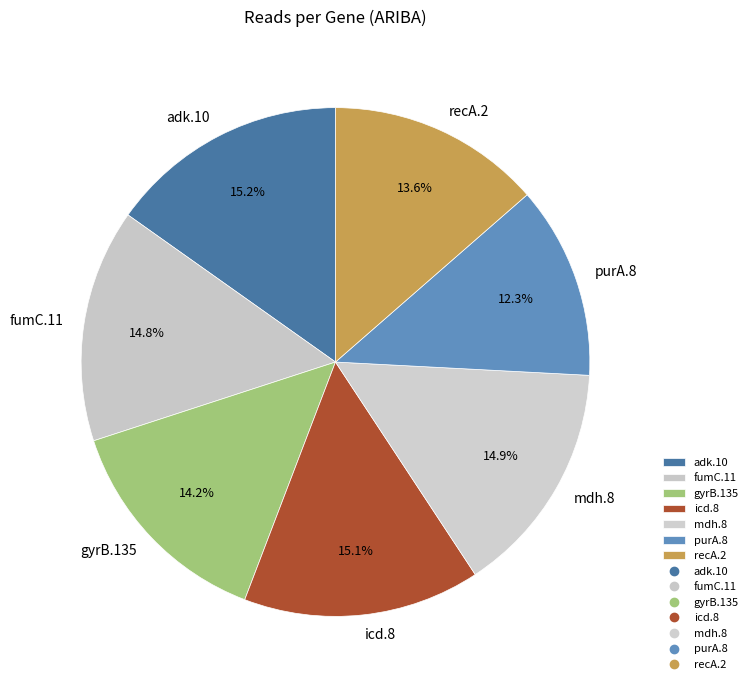

True or false: gyrB.135 accounts for 2% of the total.

False